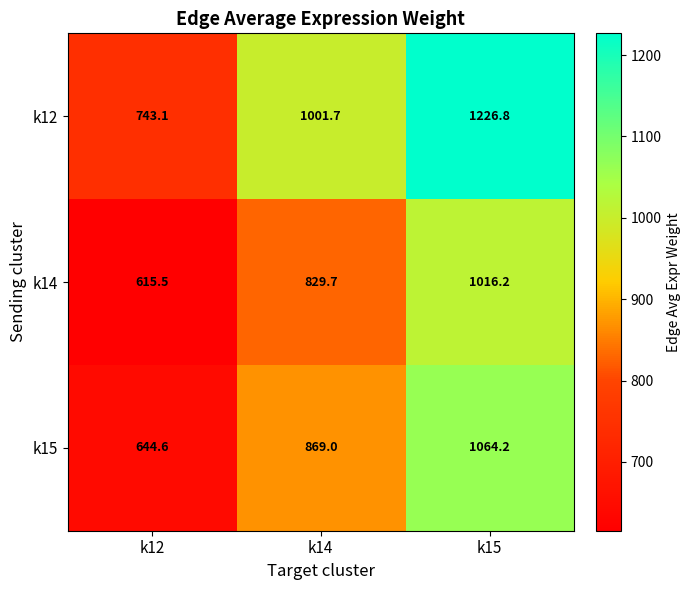

Which series has the widest spread of values?

k12